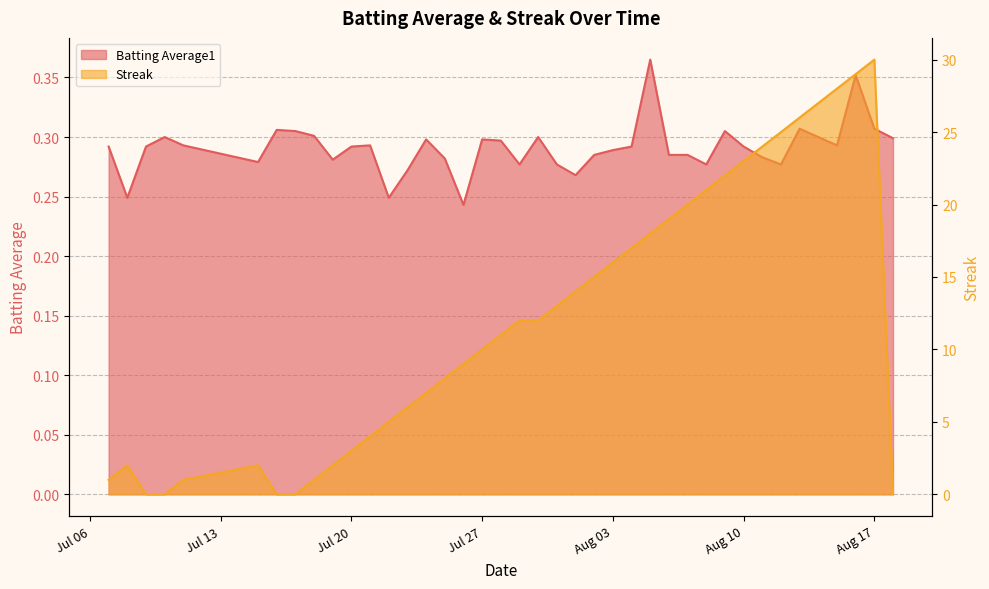

What is the difference between the maximum and minimum values in the Streak series?

30.0